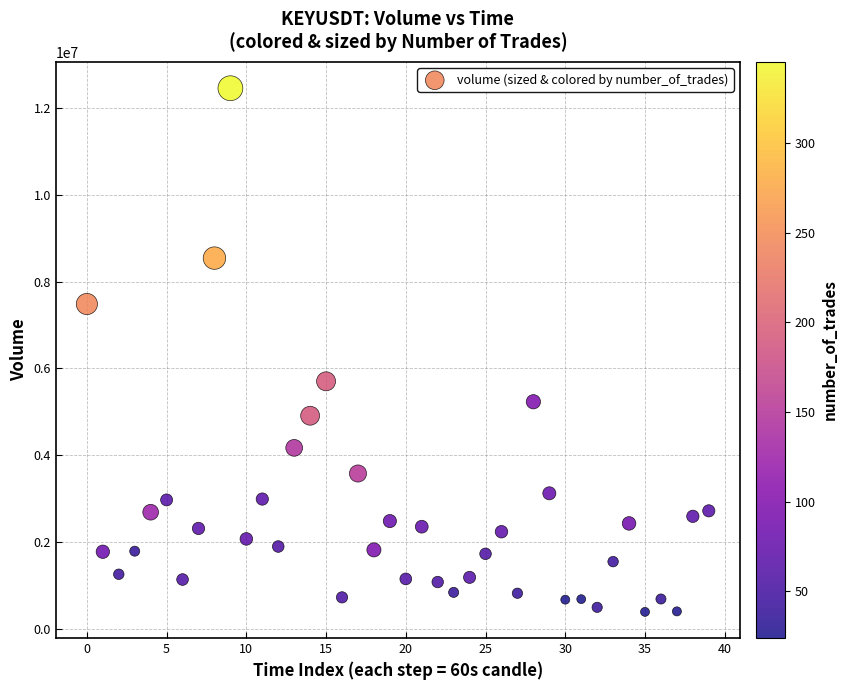

What is the range of Y values (max minus min)?

12065196